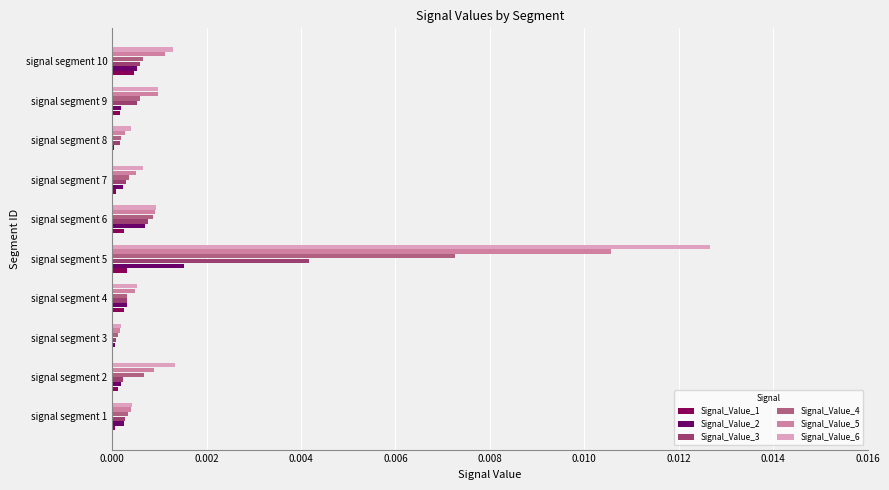

How many series are shown in this chart?

6